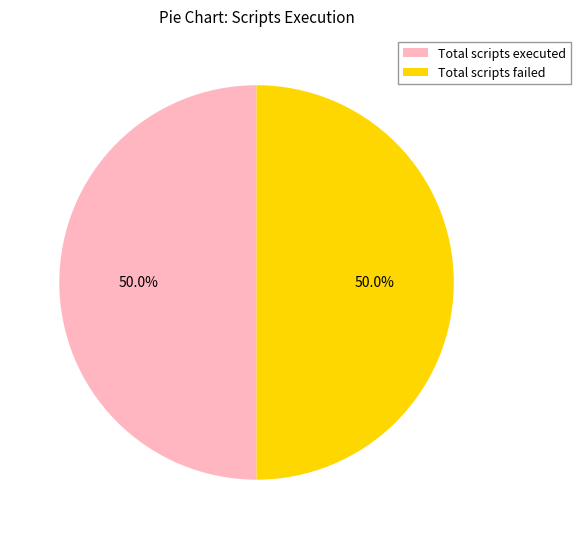

How many segments does this pie chart have?

2